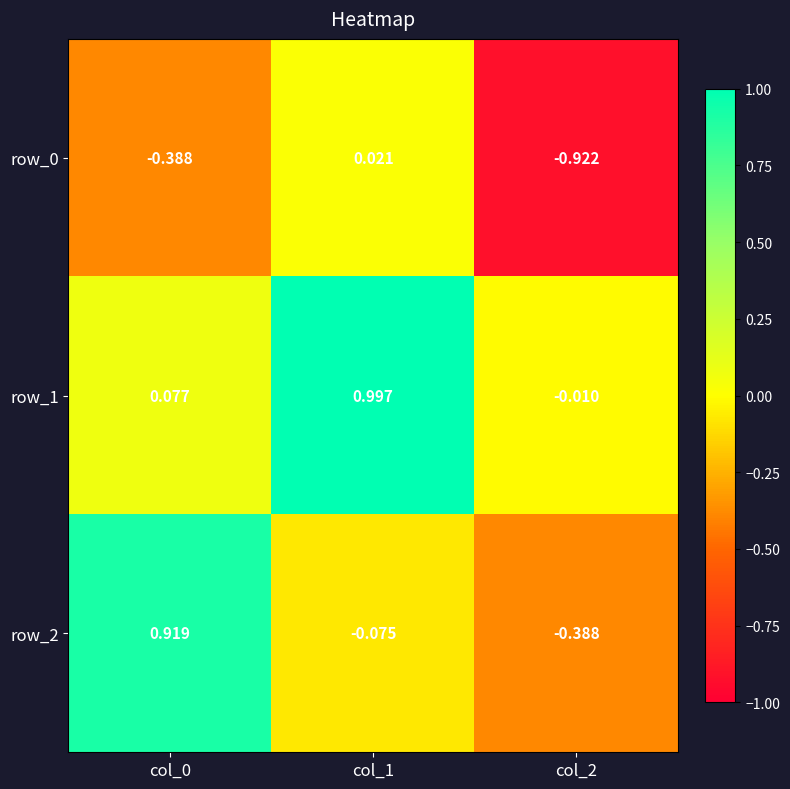

Is the value of row_1 at col_2 greater than the value of row_0 at col_1?

No